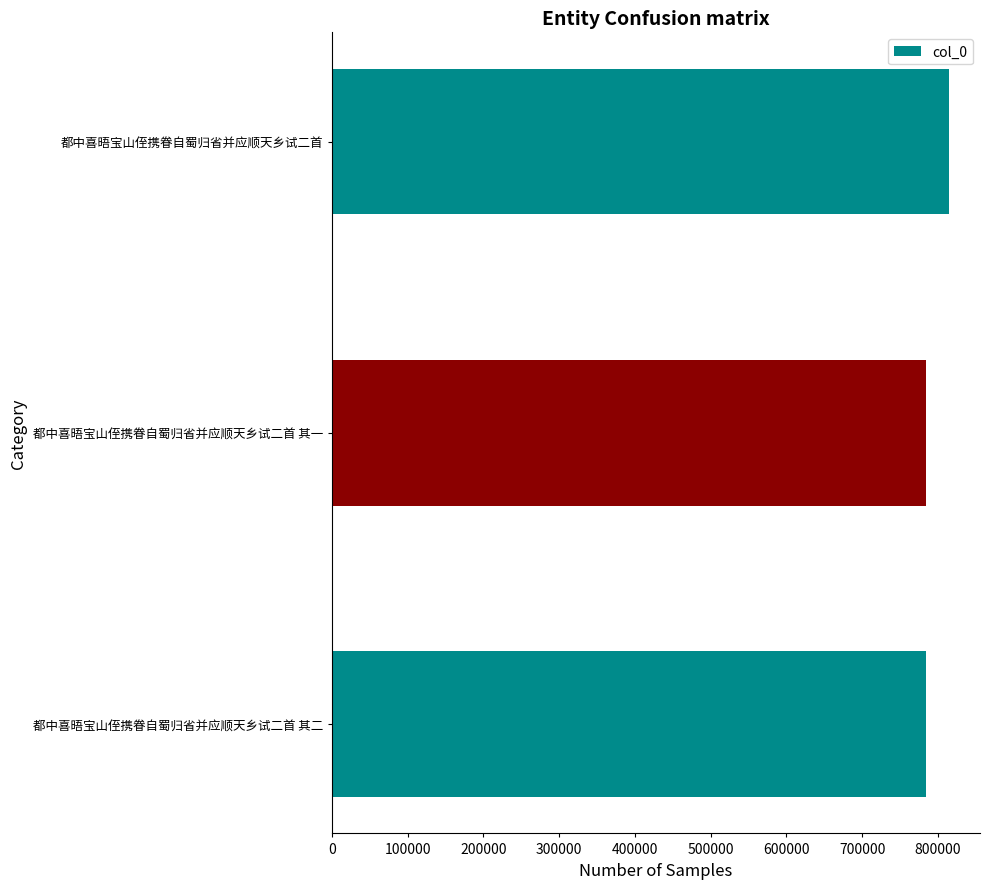

True or false: the data shows 783995 at 都中喜晤宝山侄携眷自蜀归省并应顺天乡试二首 其二.

True